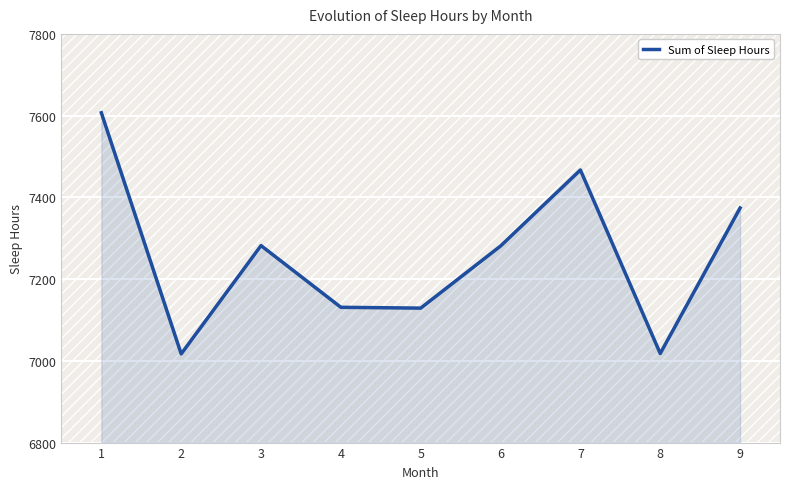

Which has a higher value, 4 or 8?

4